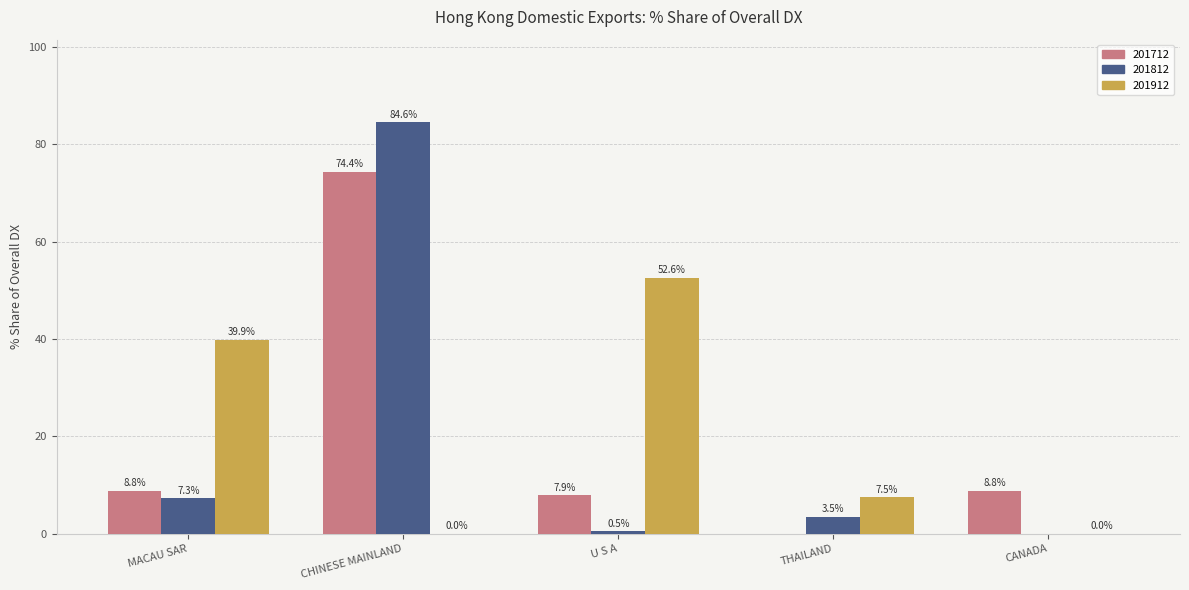

The value of 201712 at THAILAND is 0.0. True or false?

True